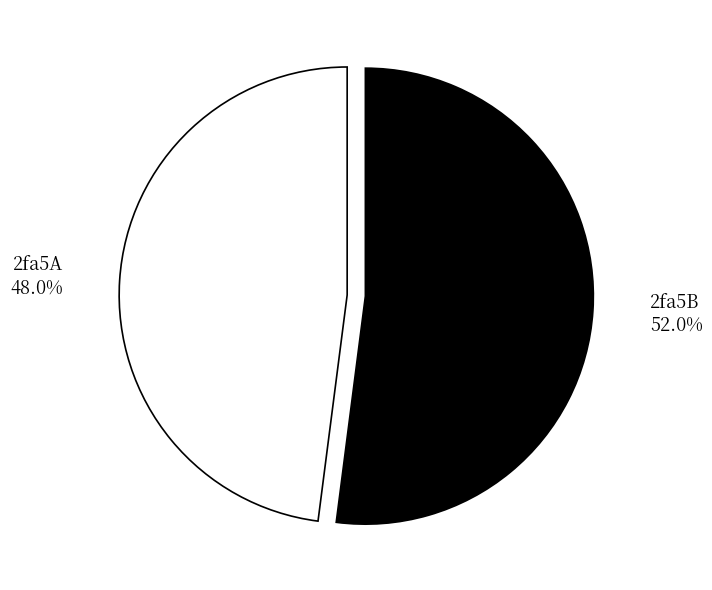

What percentage is the 2fa5B slice, to the nearest percent?

52%